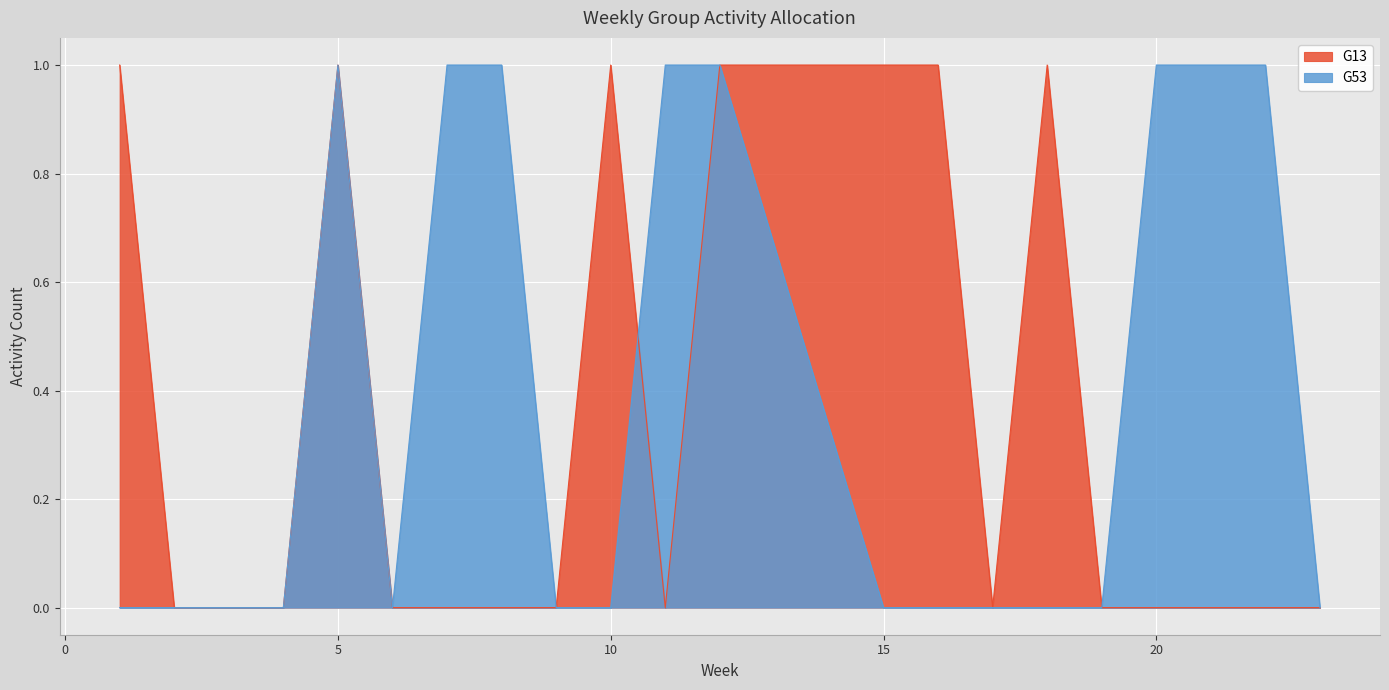

How many interior local peaks does the G53 series have?

1